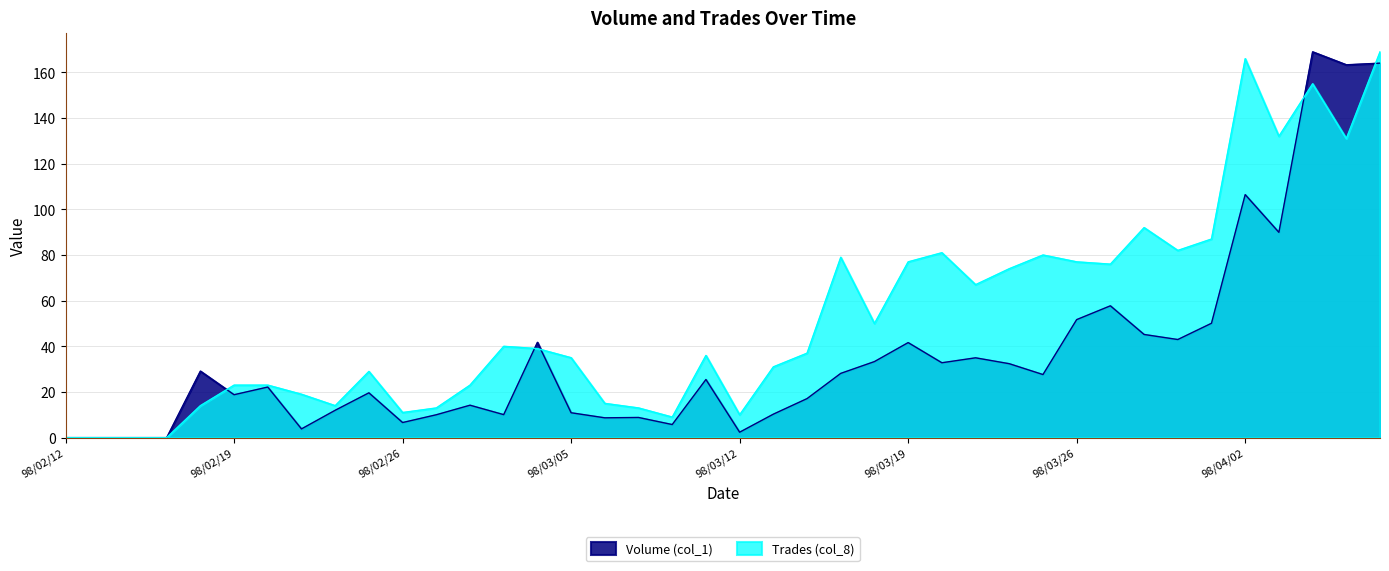

How many data points does each series have?

40